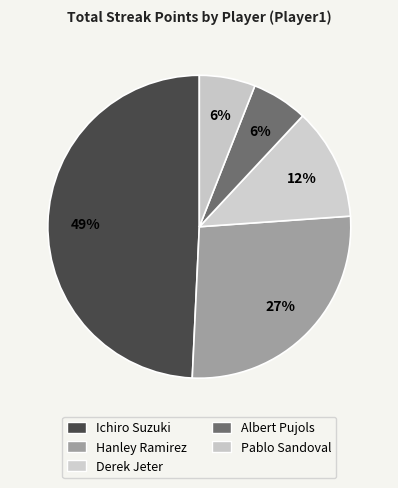

What is the ratio of the value at Pablo Sandoval to the value at Albert Pujols?

1.0